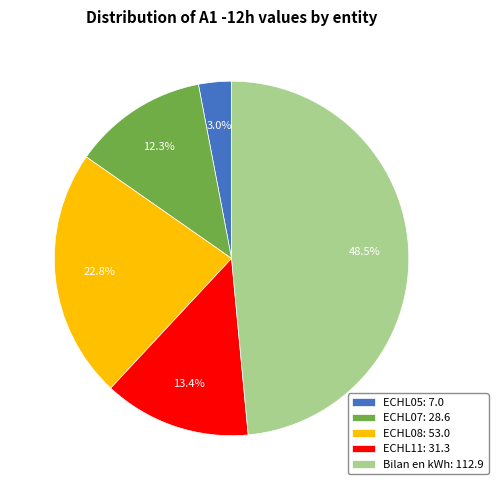

Does ECHL11: 31.3 represent more than half of the total?

No